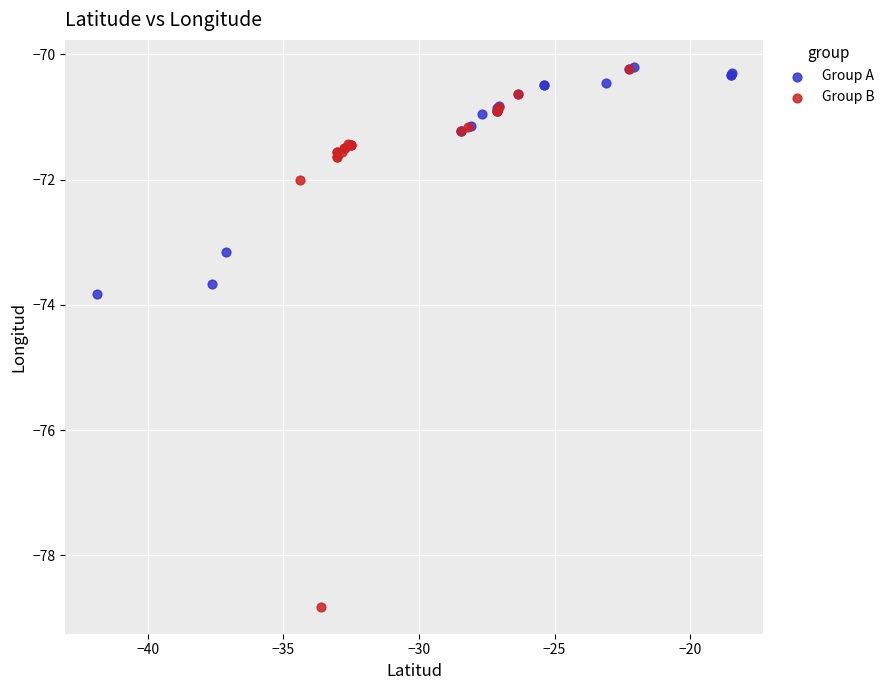

Which series has the widest spread of Y values?

Group B